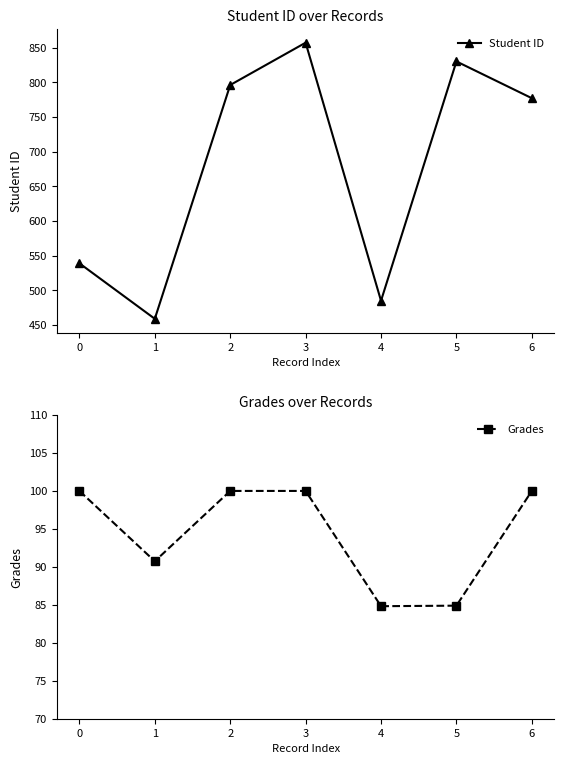

How many distinct data groups are displayed?

2